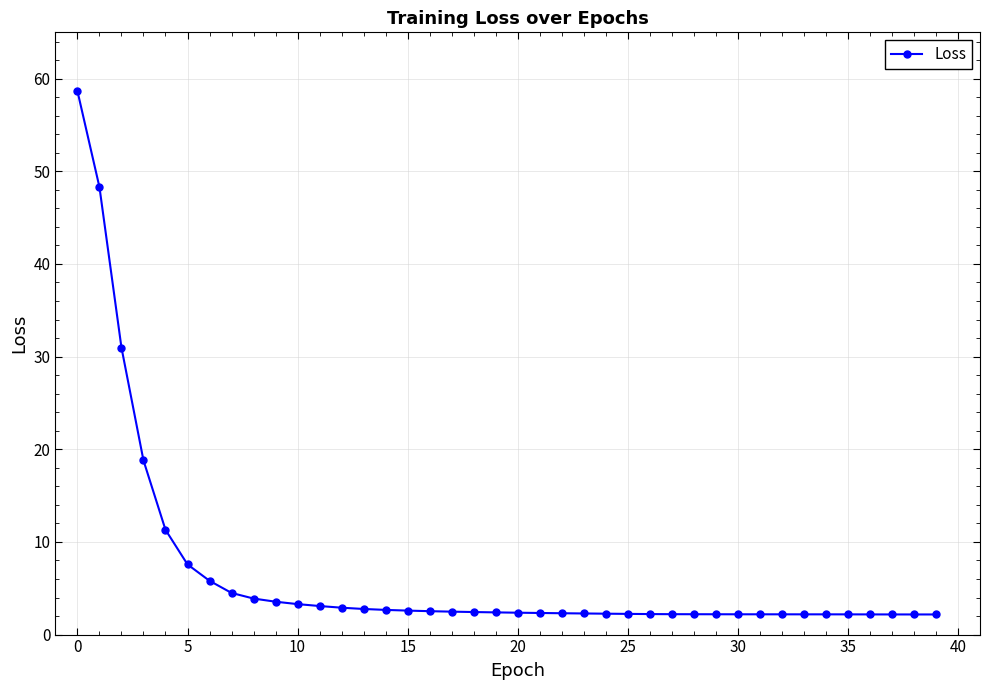

What is the minimum value shown in the chart?

2.2